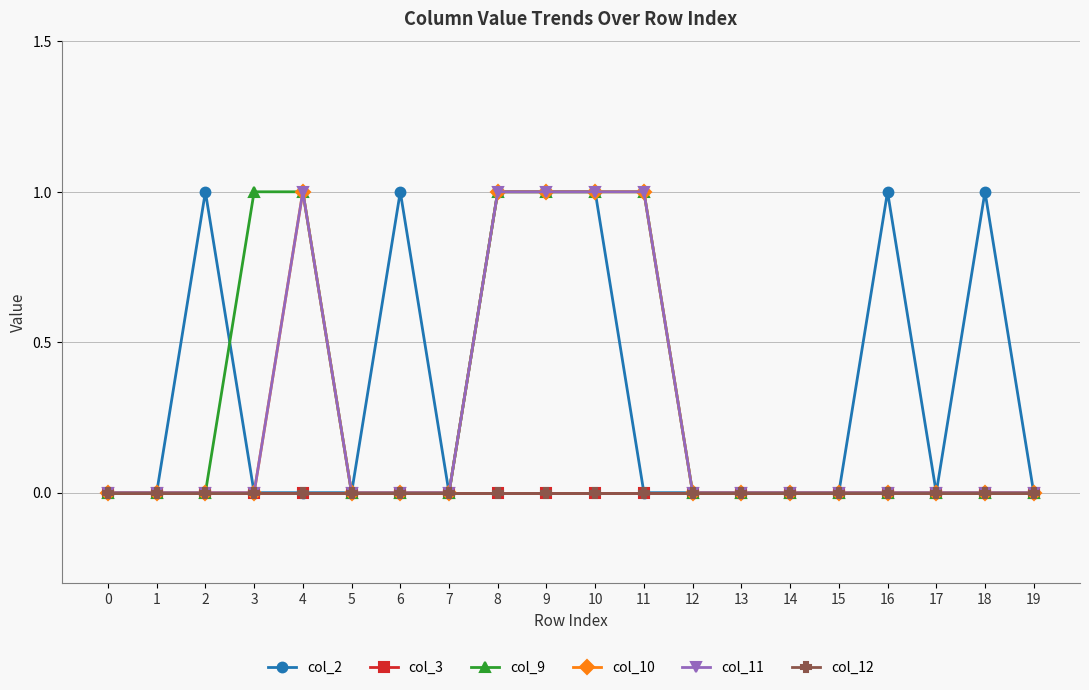

What is the difference between the maximum and minimum values in the col_10 series?

1